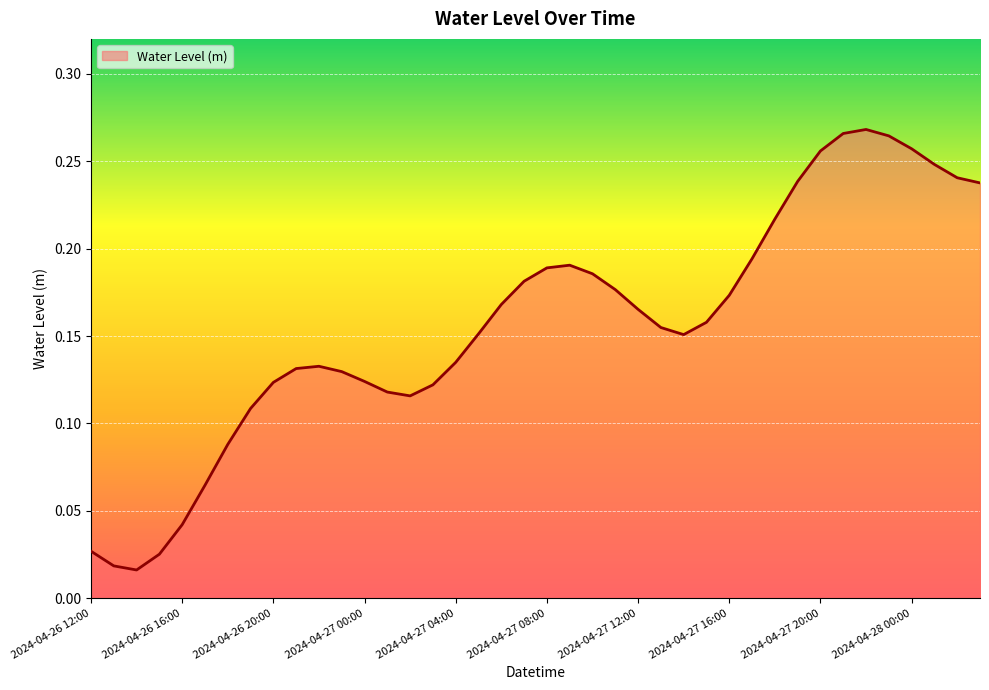

Which category has the lowest value across all series?

2024-04-26 14:00